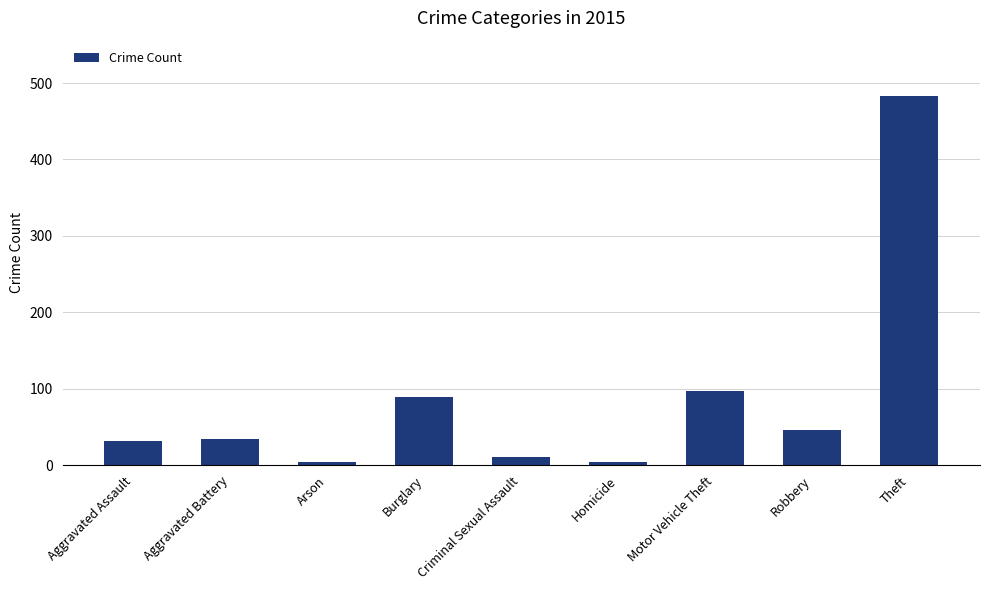

True or false: the data shows 67 at Robbery.

False